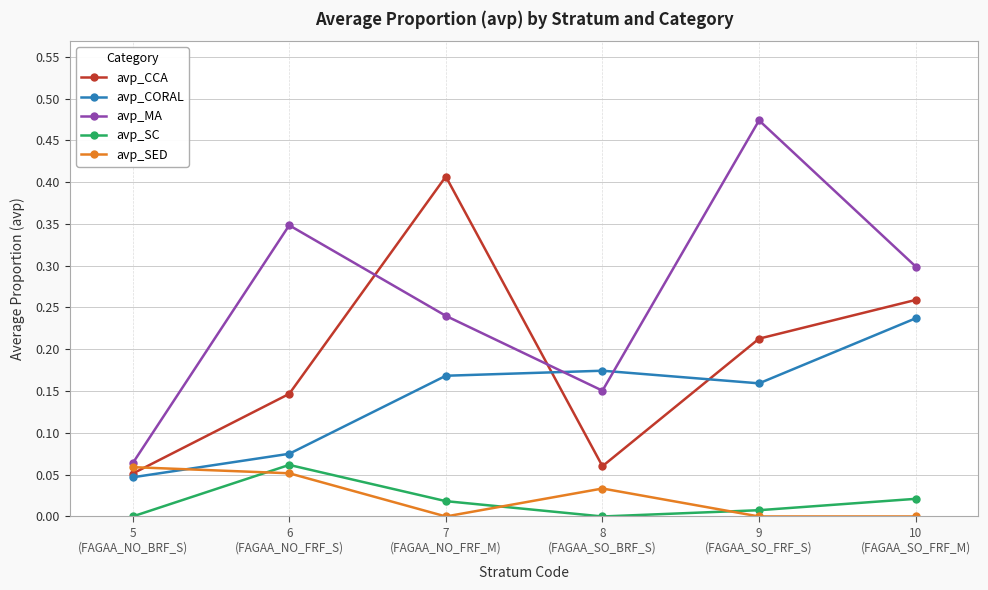

Between 9
(FAGAA_SO_FRF_S) and 10
(FAGAA_SO_FRF_M), which series saw the biggest shift?

avp_MA